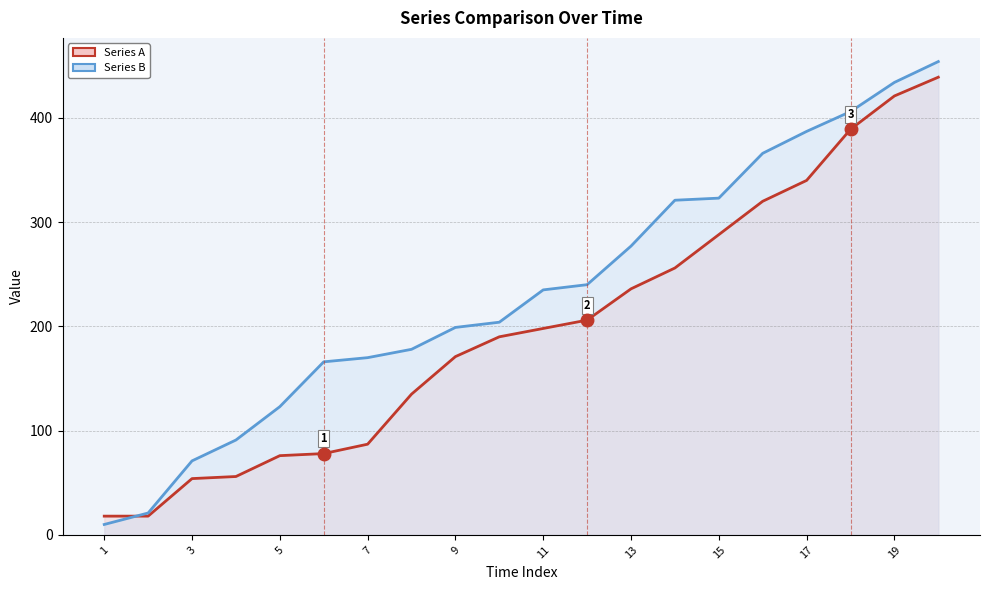

Which series has the largest range (max minus min)?

Series B